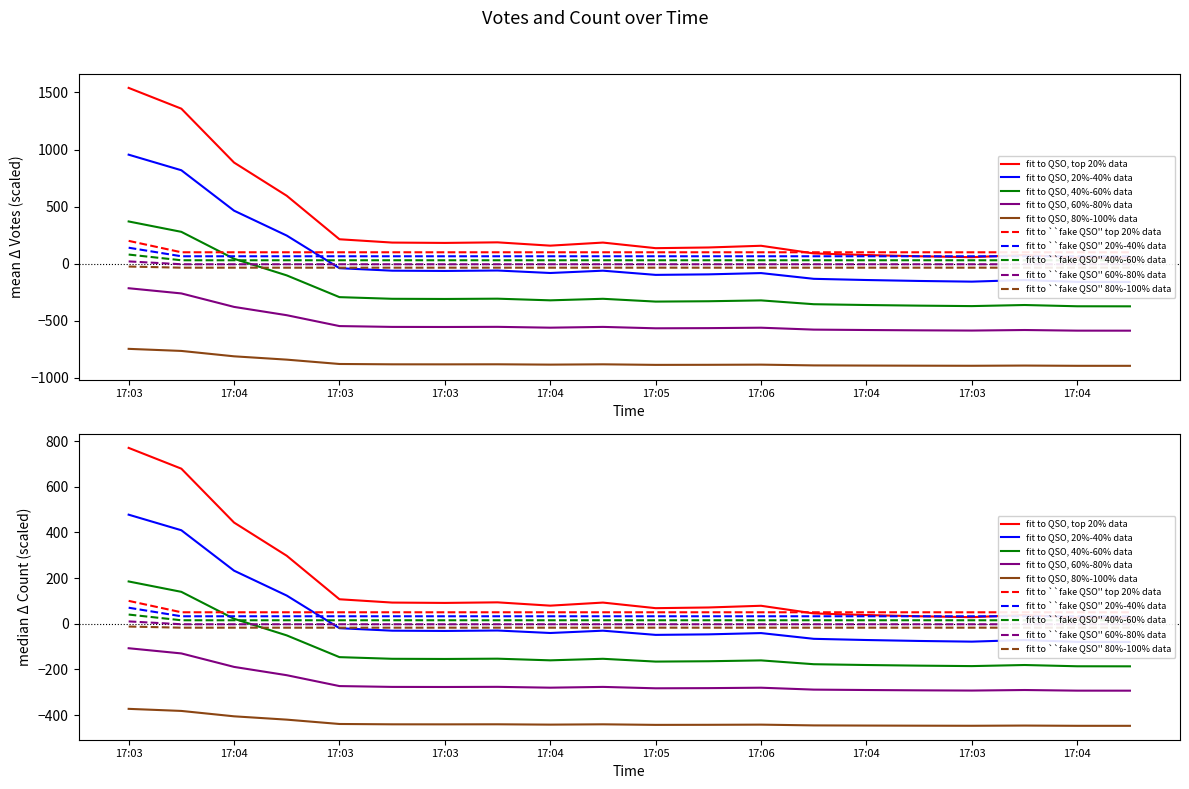

At which label is Count closest to 150?

17:03